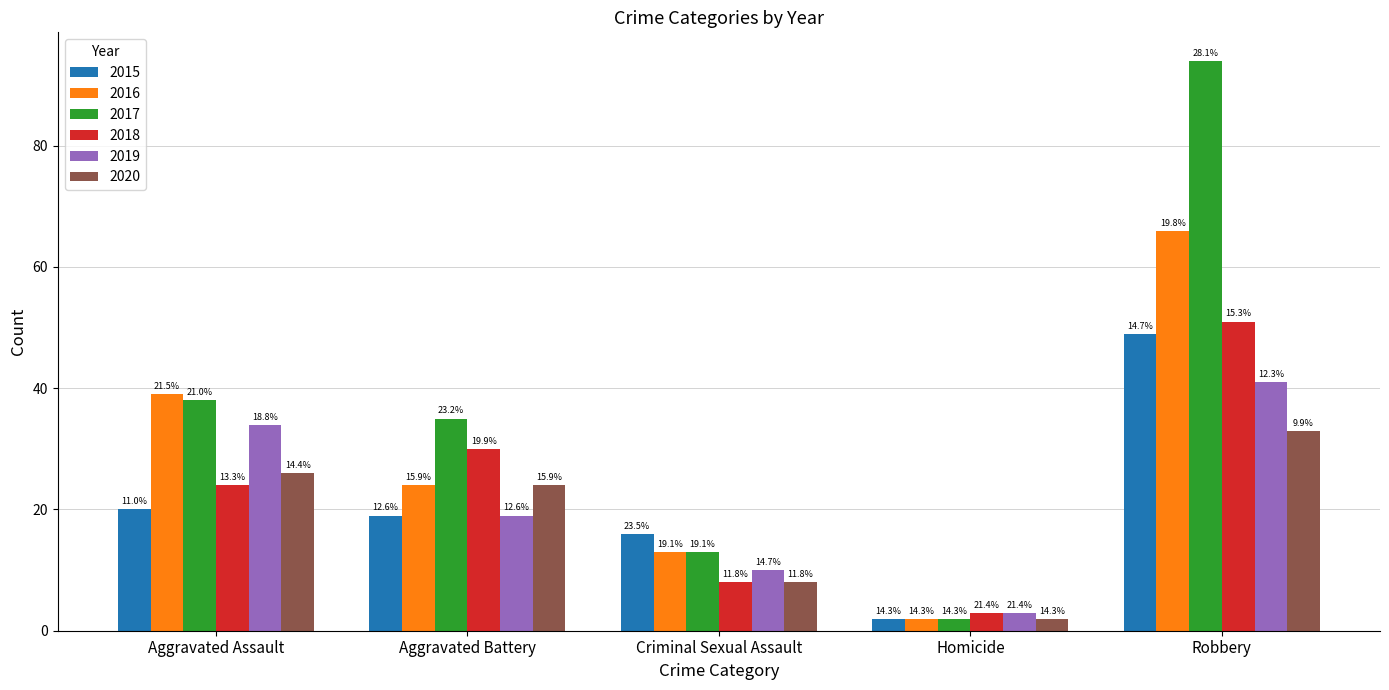

Reading left to right, what are all the values shown in this chart?

2015: Aggravated Assault=20	Aggravated Battery=19	Criminal Sexual Assault=16	Homicide=2	Robbery=49
2016: Aggravated Assault=39	Aggravated Battery=24	Criminal Sexual Assault=13	Homicide=2	Robbery=66
2017: Aggravated Assault=38	Aggravated Battery=35	Criminal Sexual Assault=13	Homicide=2	Robbery=94
2018: Aggravated Assault=24	Aggravated Battery=30	Criminal Sexual Assault=8	Homicide=3	Robbery=51
2019: Aggravated Assault=34	Aggravated Battery=19	Criminal Sexual Assault=10	Homicide=3	Robbery=41
2020: Aggravated Assault=26	Aggravated Battery=24	Criminal Sexual Assault=8	Homicide=2	Robbery=33